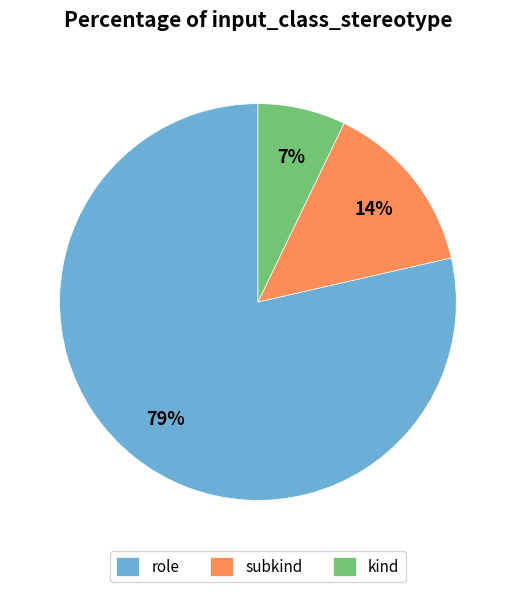

Between kind and subkind, which is larger?

subkind